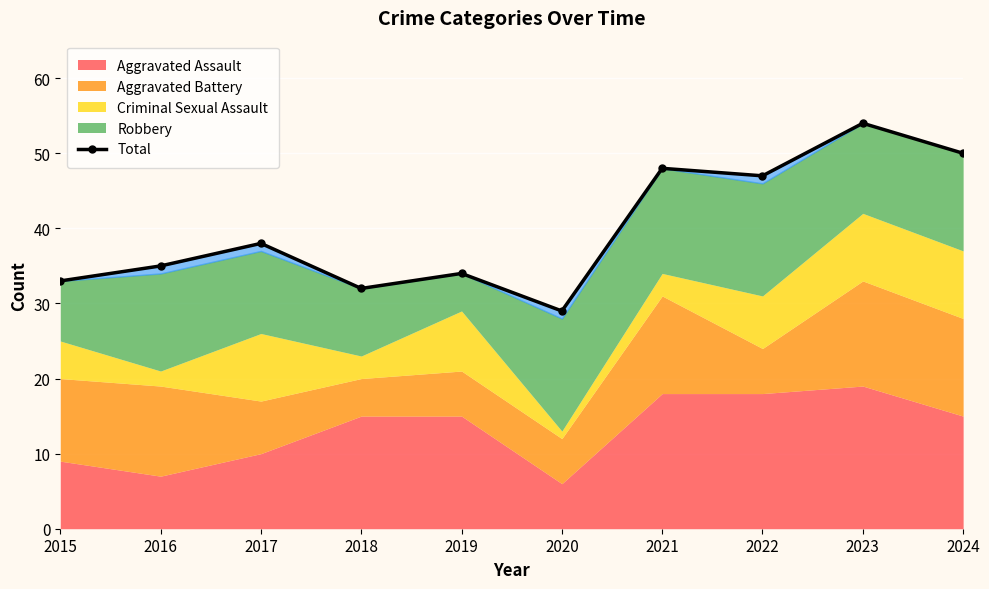

Which category has the highest value across all series?

2023